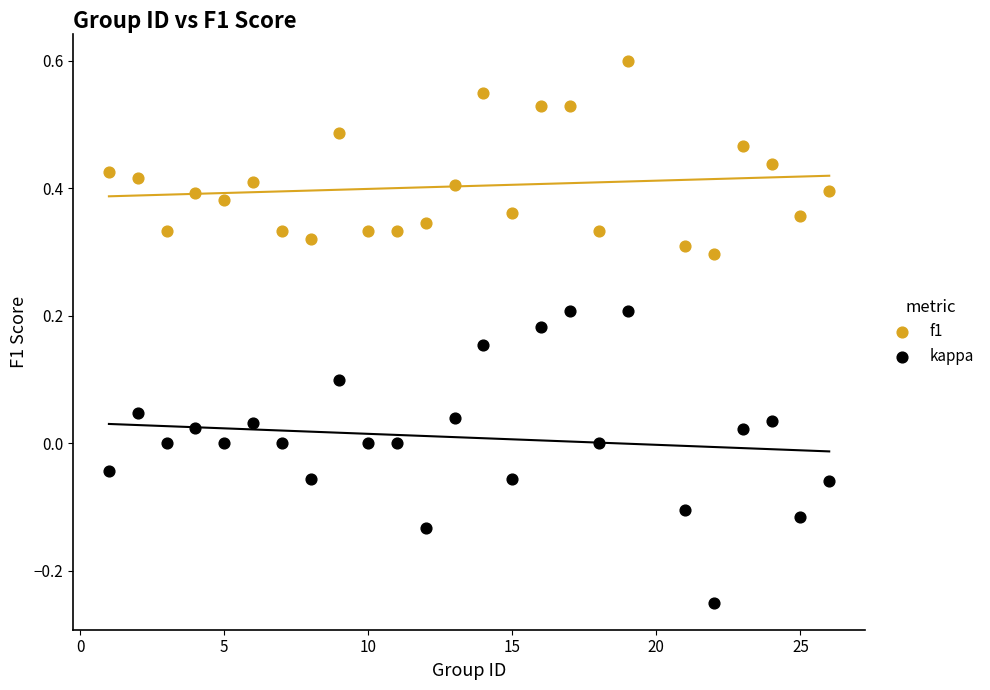

Across all data points, what is the range of Y values (max minus min)?

0.9